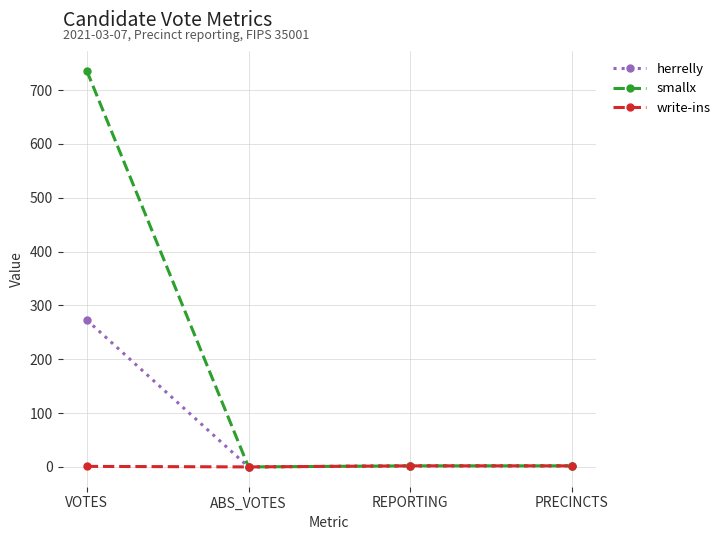

Which series has the largest total across all categories?

smallx